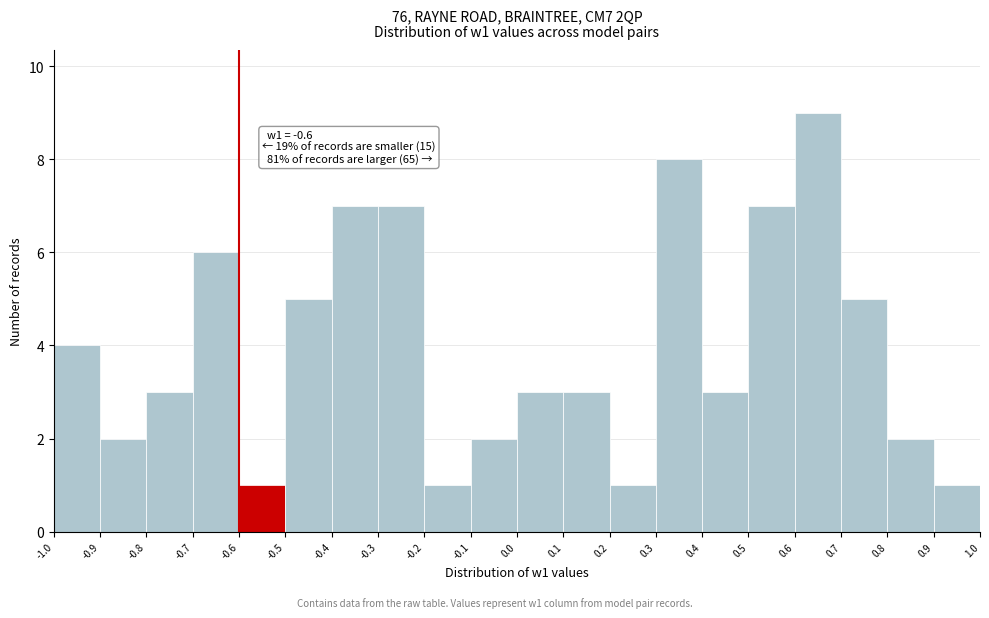

Which range on the x-axis has the tallest bar?

0.6 to 0.7